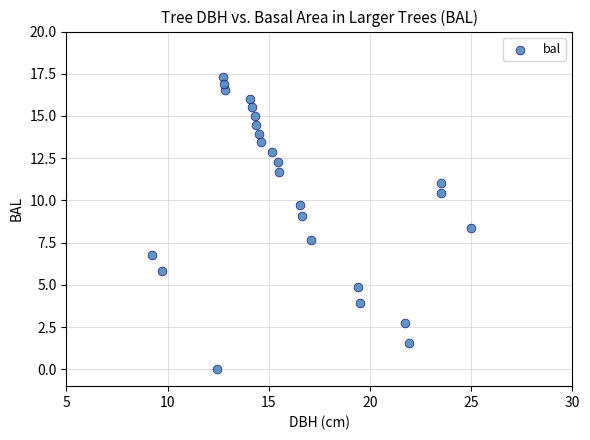

What is the range of Y values (max minus min)?

17.3